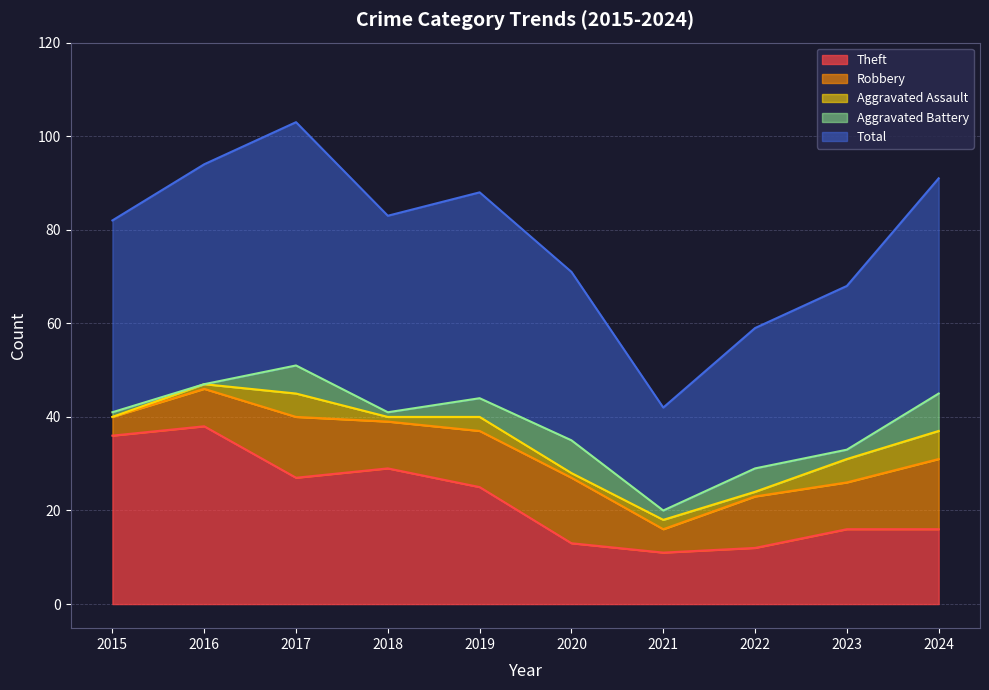

At how many categories does at least one series exceed 2?

10